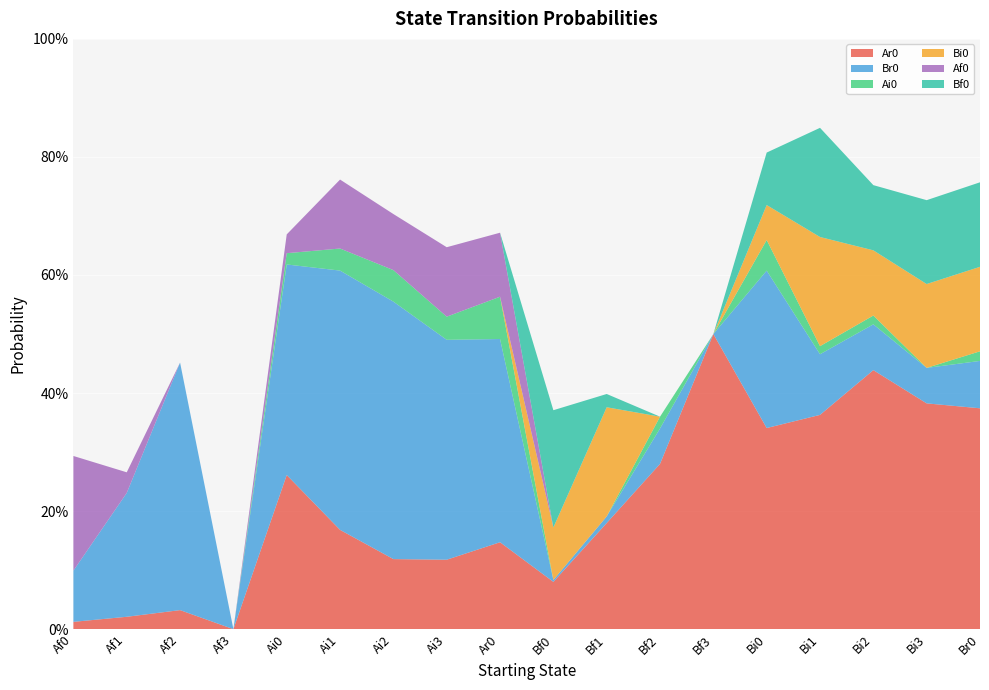

Reading left to right, extract all data points from this chart.

Ar0: 0.0	0.0	0.0	0.0	0.3	0.2	0.1	0.1	0.1	0.1	0.2	0.3	0.5	0.3	0.4	0.4	0.4	0.4
Br0: 0.1	0.2	0.4	0.0	0.4	0.4	0.4	0.4	0.3	0.0	0.0	0.1	0.0	0.3	0.1	0.1	0.1	0.1
Ai0: 0.0	0.0	0.0	0.0	0.0	0.0	0.1	0.0	0.1	0.0	0.0	0.0	0.0	0.1	0.0	0.0	0.0	0.0
Bi0: 0.0	0.0	0.0	0.0	0.0	0.0	0.0	0.0	0.0	0.1	0.2	0.0	0.0	0.1	0.2	0.1	0.1	0.1
Af0: 0.2	0.0	0.0	0.0	0.0	0.1	0.1	0.1	0.1	0.0	0.0	0.0	0.0	0.0	0.0	0.0	0.0	0.0
Bf0: 0.0	0.0	0.0	0.0	0.0	0.0	0.0	0.0	0.0	0.2	0.0	0.0	0.0	0.1	0.2	0.1	0.1	0.1